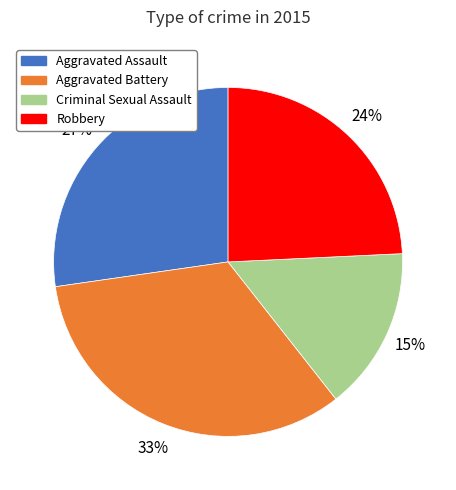

What is the smallest slice in the pie chart?

Criminal Sexual Assault